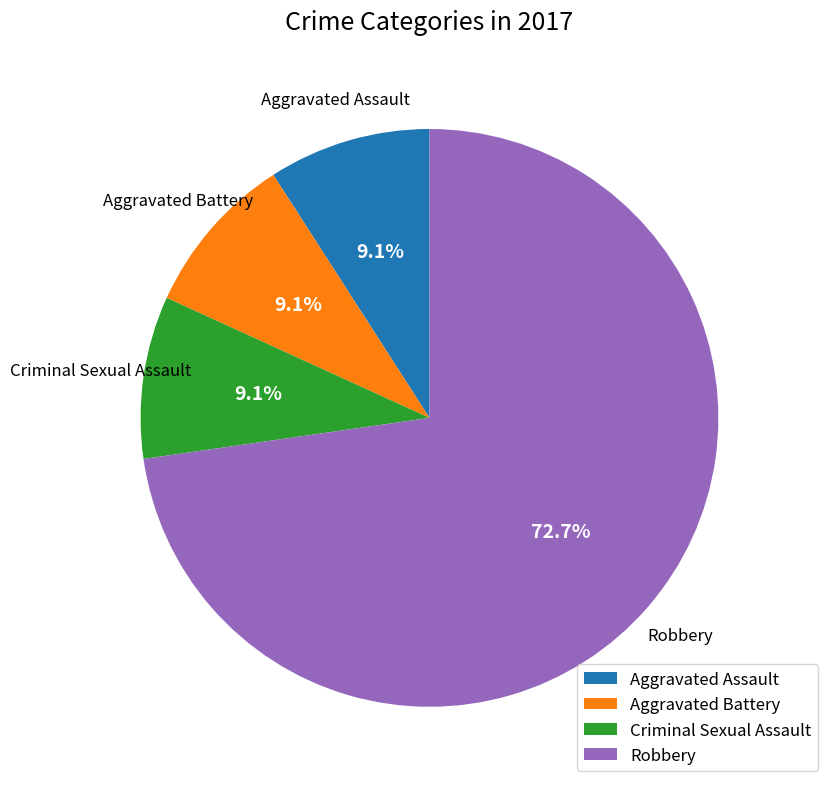

What portion of the pie excludes Robbery?

27.3%